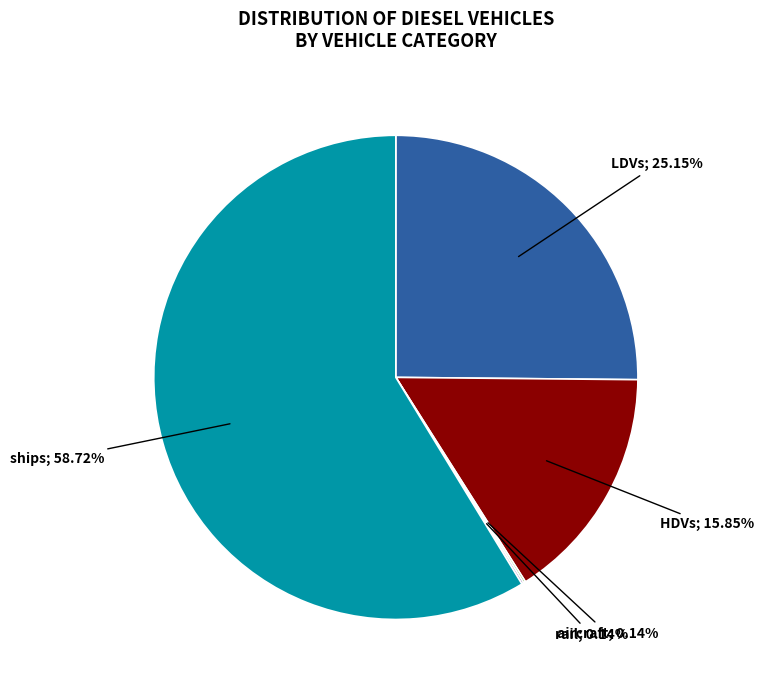

Is there a majority slice in this chart?

Yes